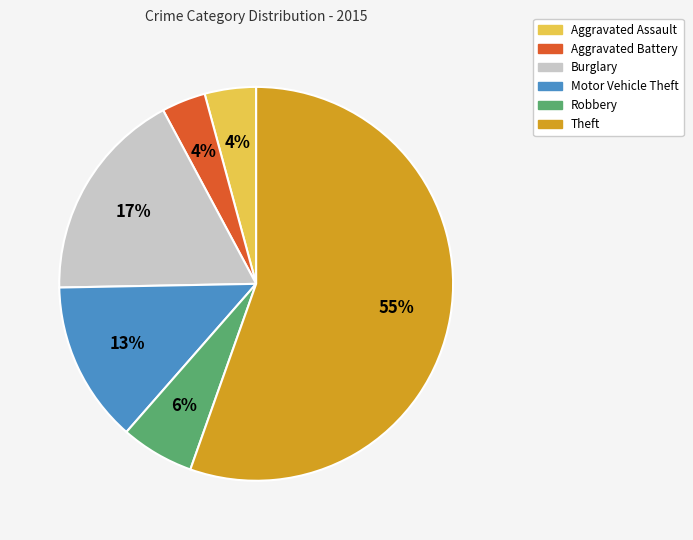

What is the largest slice in the pie chart?

Theft